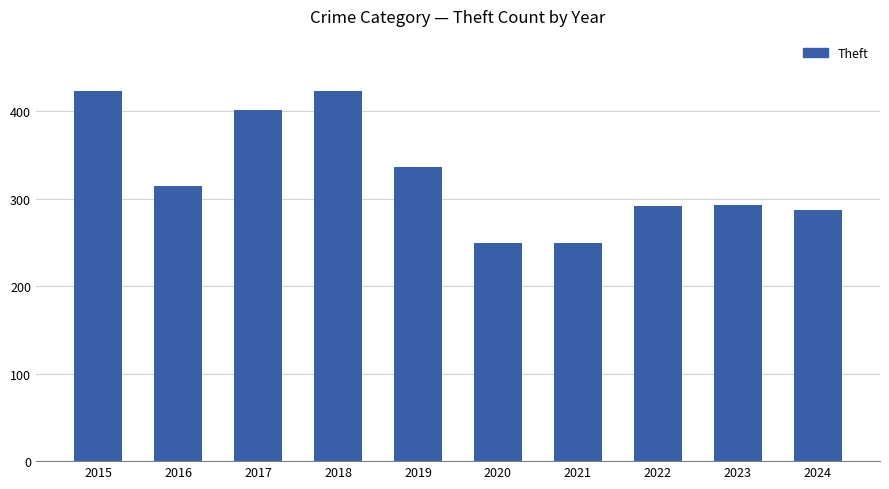

What is the difference between the maximum and second lowest values?

174